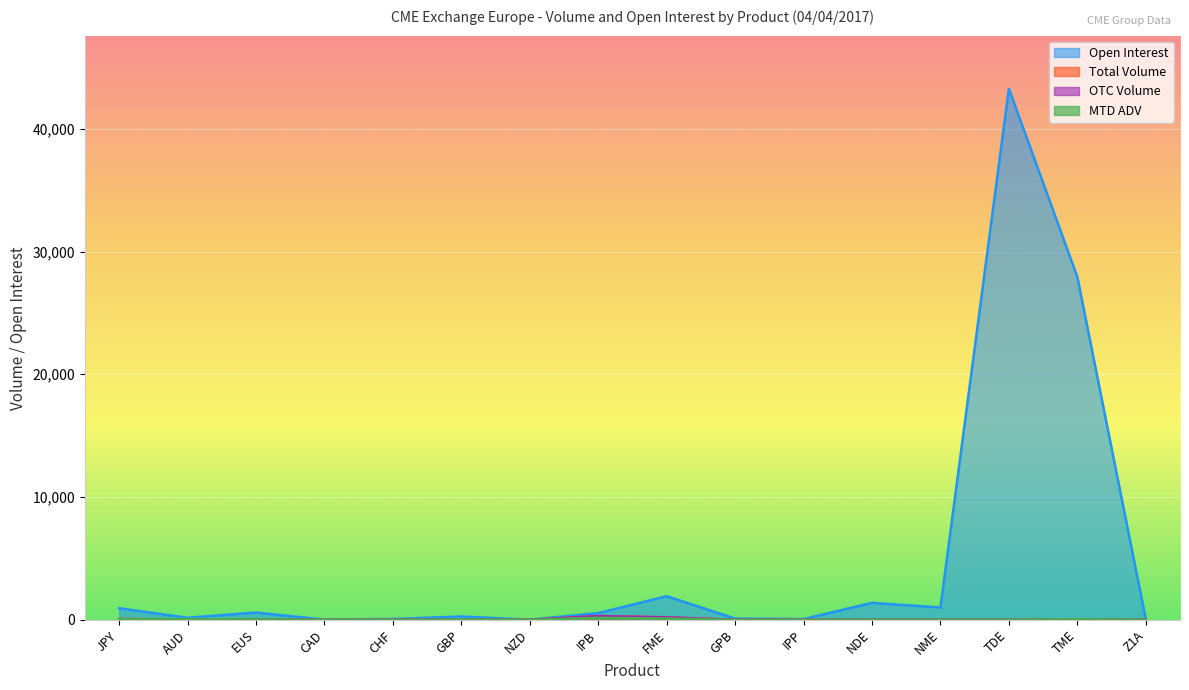

True or false: Open Interest and Total Volume intersect in this chart.

False